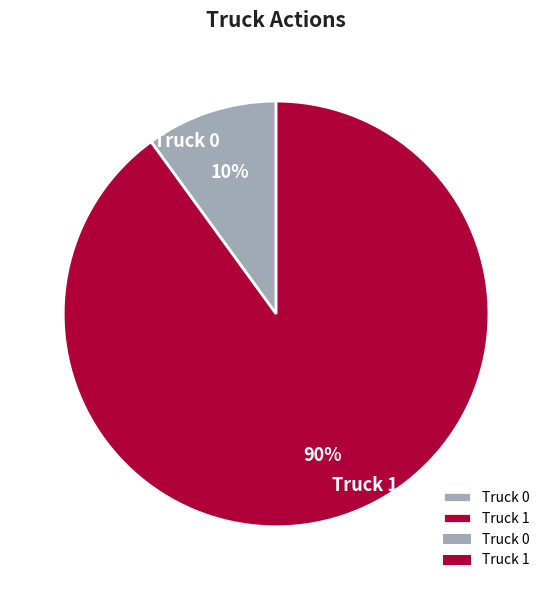

Combined, do Truck 1 and Truck 0 account for over 50%?

Yes